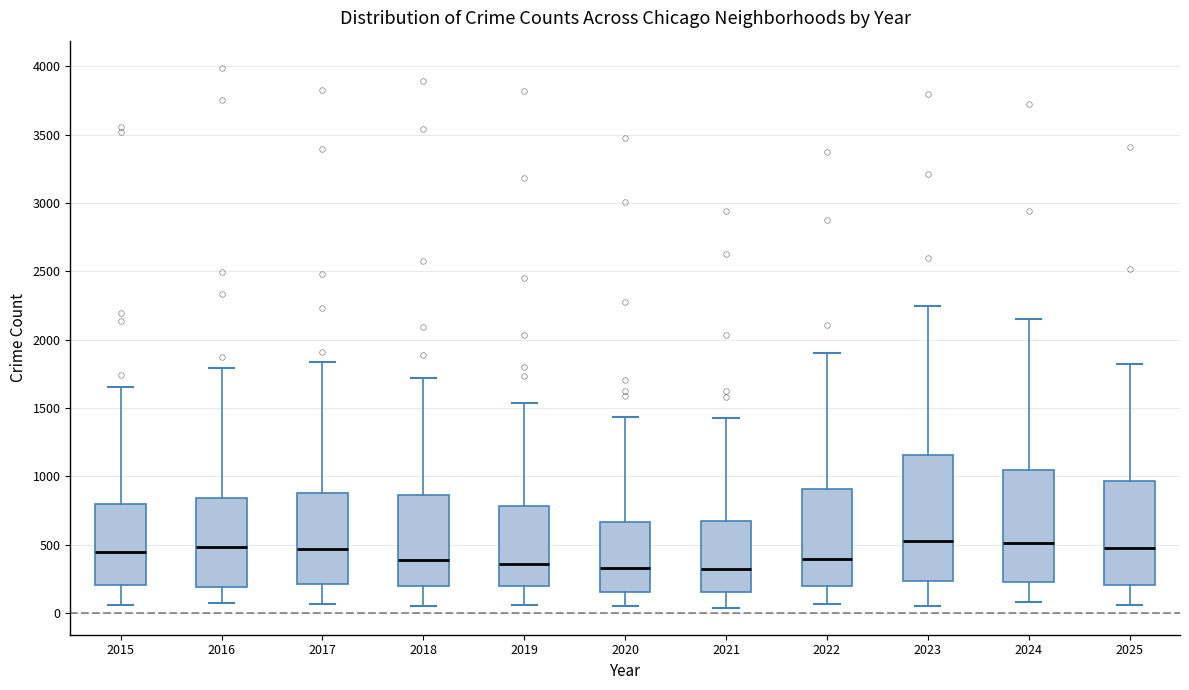

Where is the lower edge of the box at x = 2022 on the y-axis? The values are not printed on the chart, so give them approximately, as read against the axis.

200